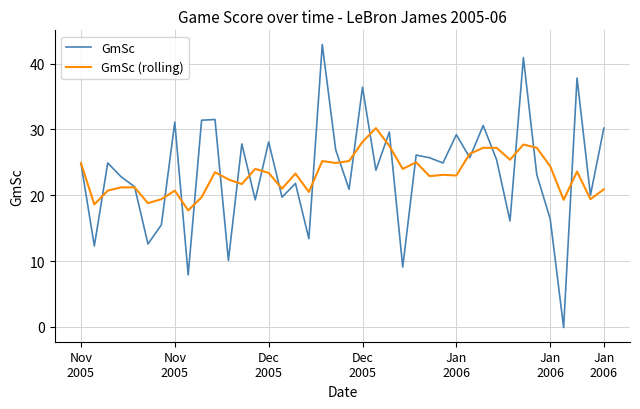

What is the maximum value shown in the chart?

42.9